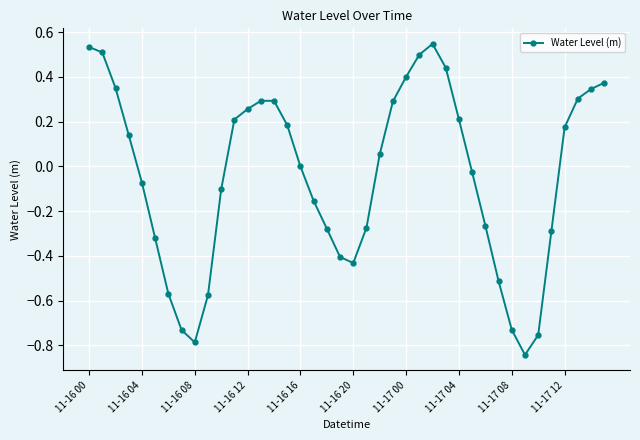

How many lines are shown in the chart?

1